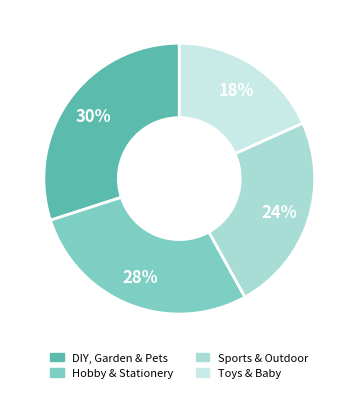

Is Sports & Outdoor the majority of the pie?

No